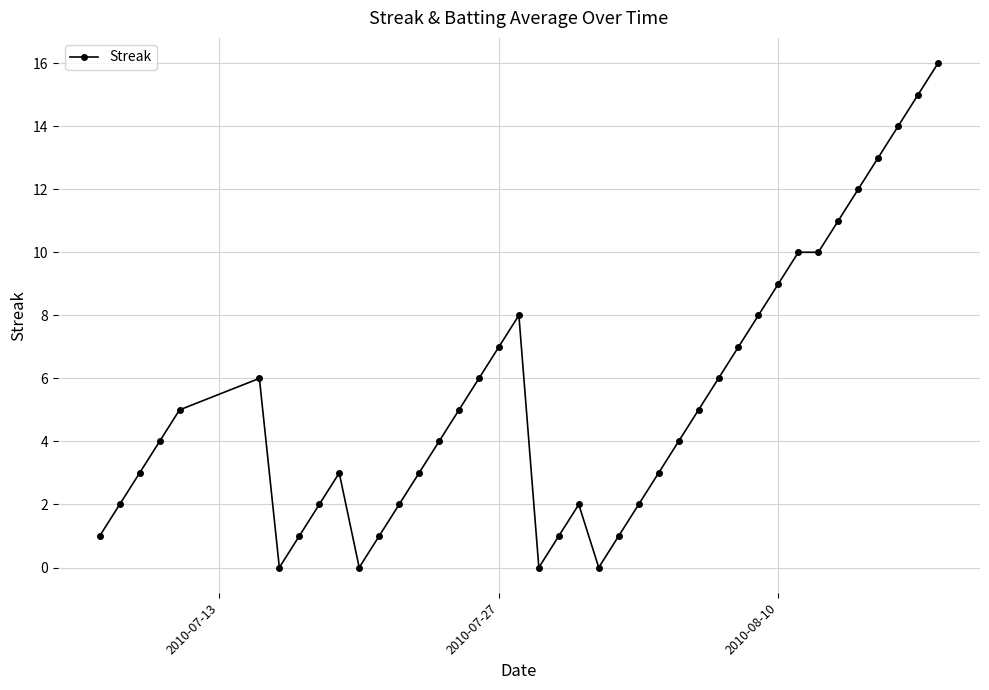

What is the average value?

5